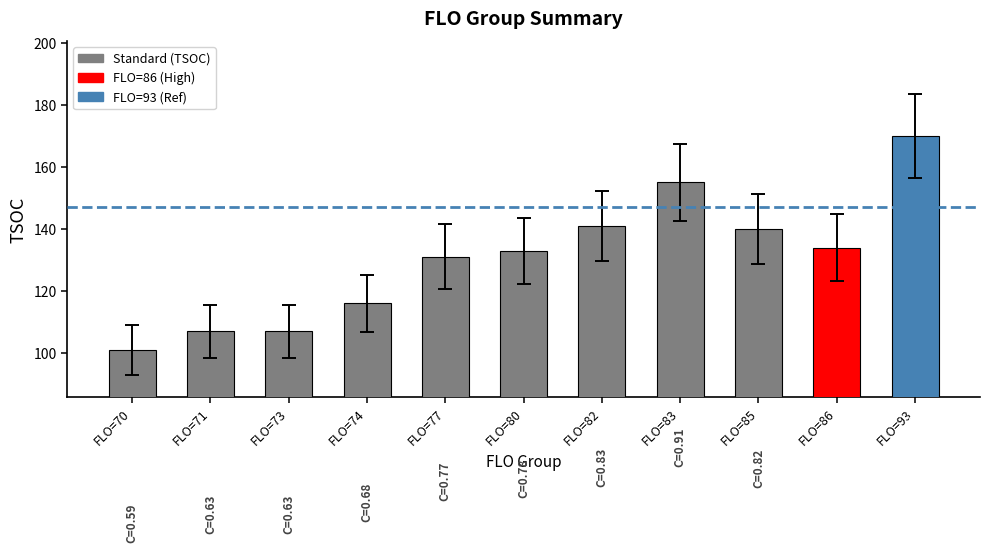

What is the change in value from FLO=73 to FLO=74?

+9